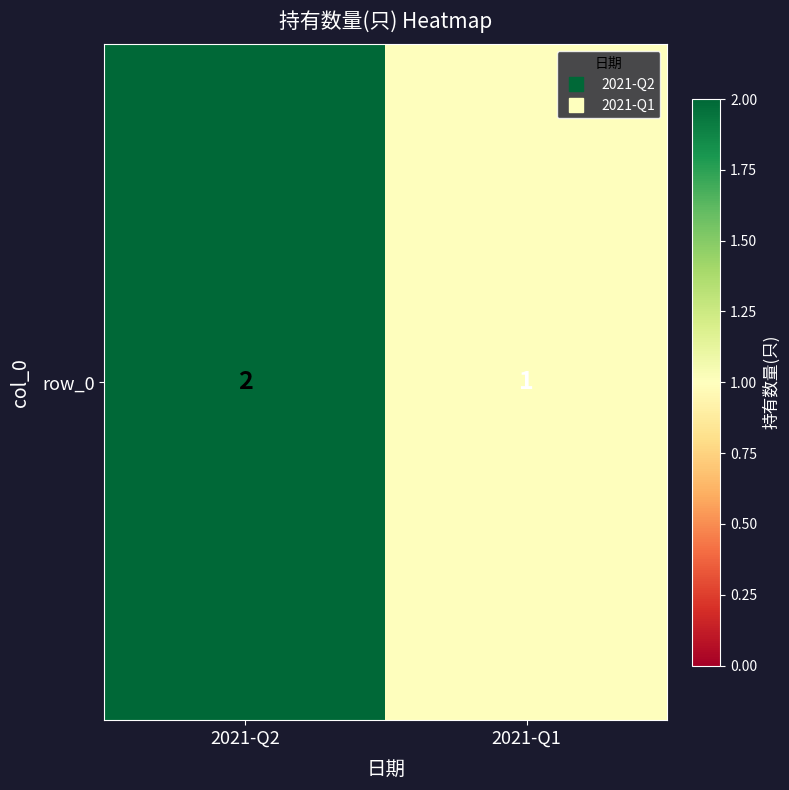

The value at 2021-Q2 is 2. True or false?

True